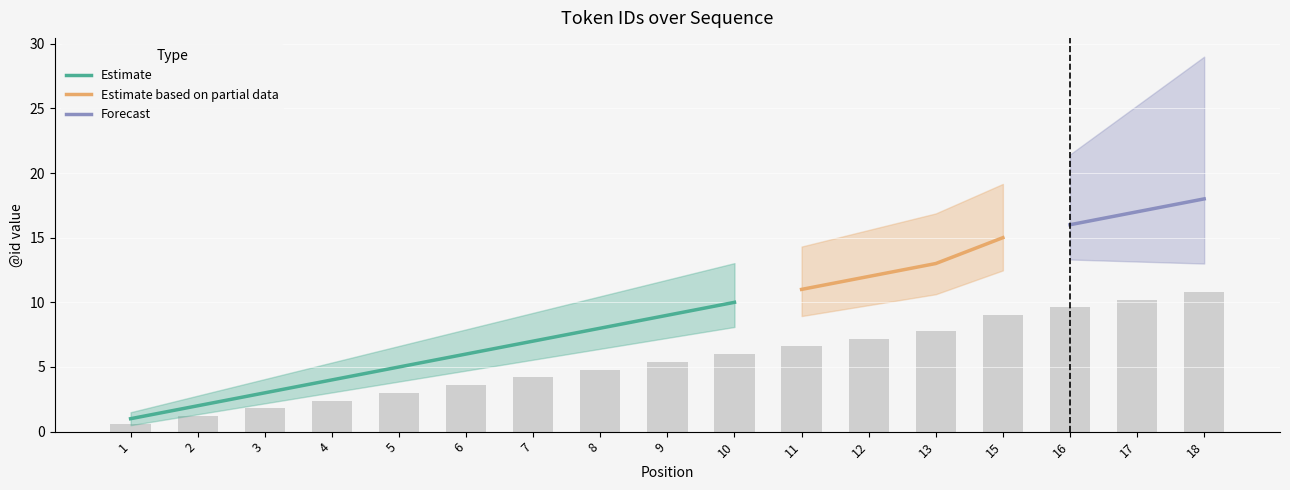

How many values are below 5?

8